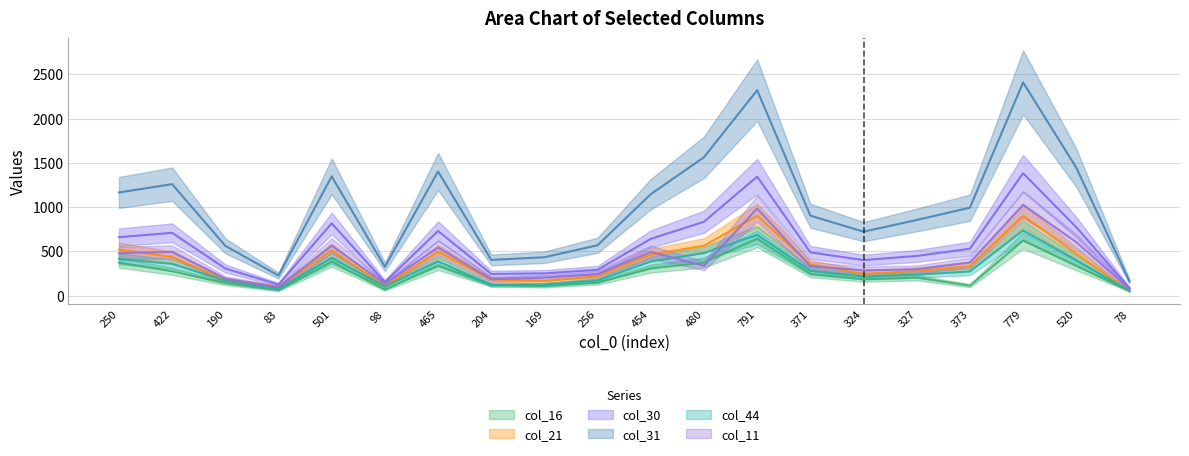

Reading left to right, what are all the values shown in this chart?

col_16: 373	276	140	60	386	68	340	123	109	148	306	375	644	246	185	204	113	623	337	55
col_21: 520	436	174	101	510	108	497	184	165	219	463	565	903	353	246	278	332	901	477	51
col_30: 661	710	307	125	817	153	731	245	252	292	642	835	1345	489	402	449	530	1384	773	85
col_31: 1166	1260	563	227	1348	326	1403	404	434	570	1147	1564	2322	904	723	855	994	2410	1446	161
col_44: 416	358	171	78	426	103	389	120	127	172	386	482	687	279	217	238	273	737	400	54
col_11: 480	495	192	94	565	135	545	184	203	243	493	338	984	333	286	297	375	1026	605	75